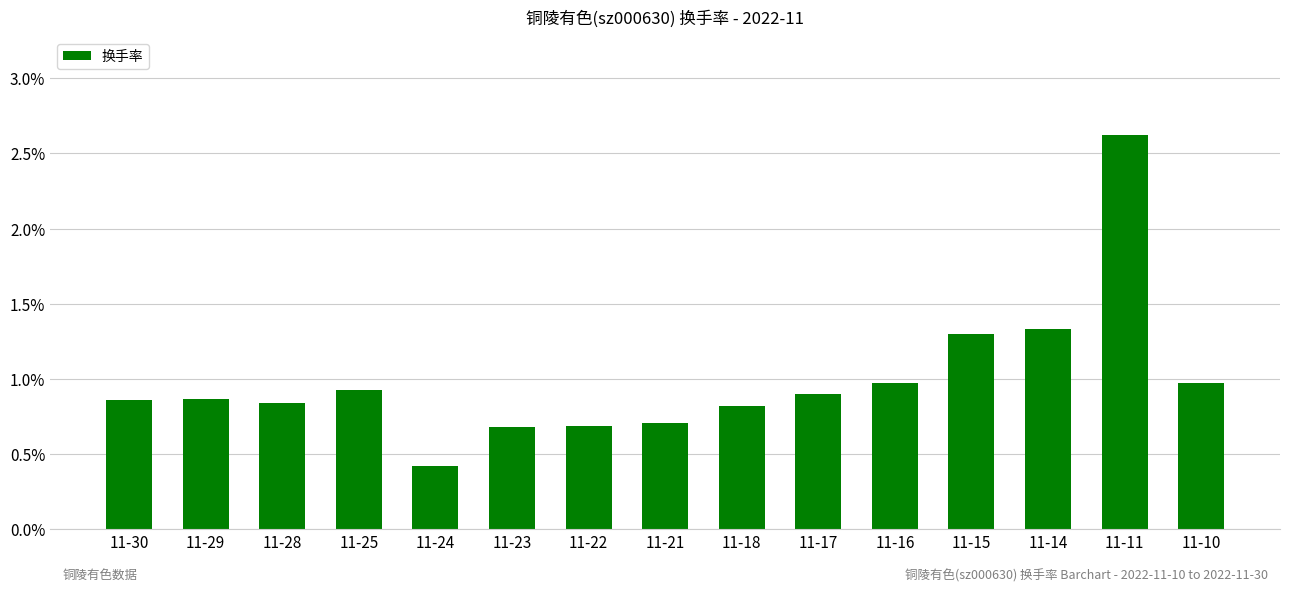

What is the sum of all values?

14.9